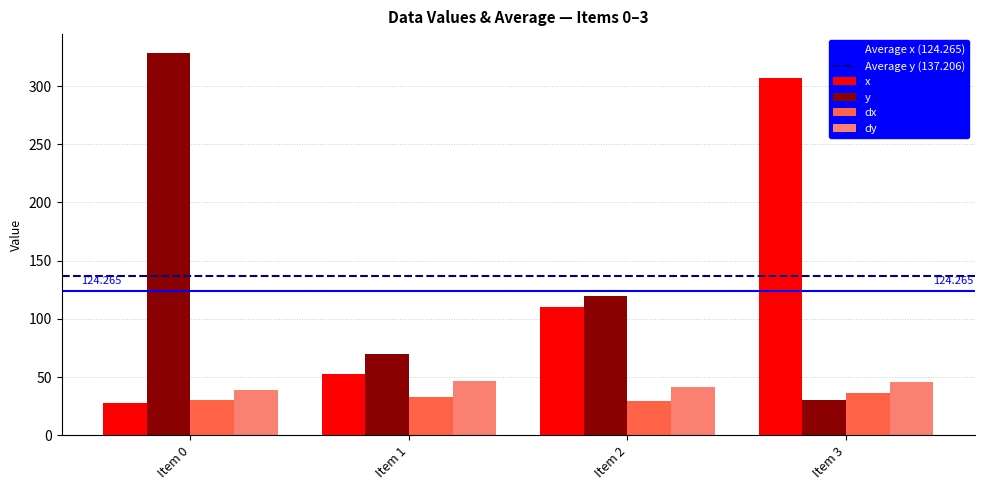

Which label corresponds to the largest value in the chart?

Item 0